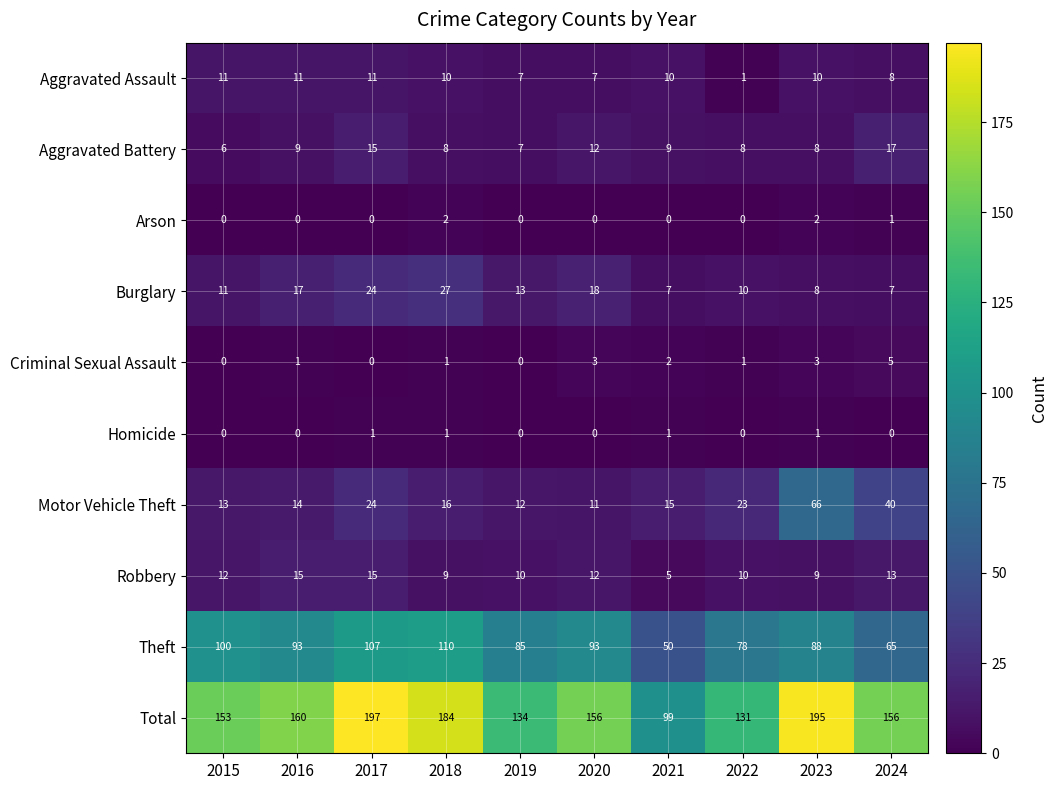

Which series has the widest spread of values?

Total